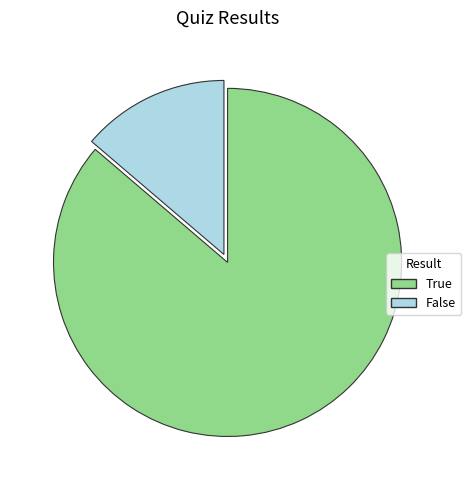

What is the majority slice?

True